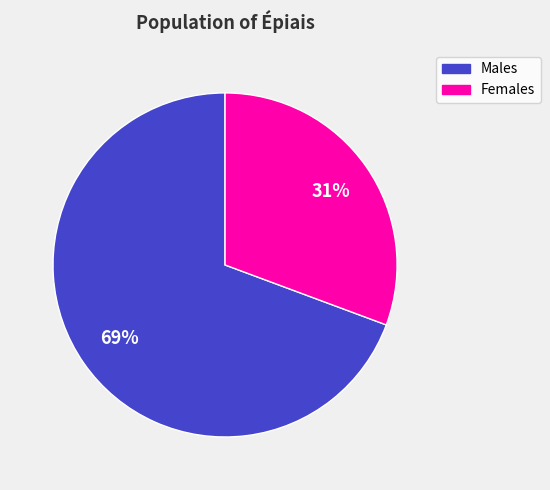

To the nearest percent, what percentage of the pie is Females?

31%